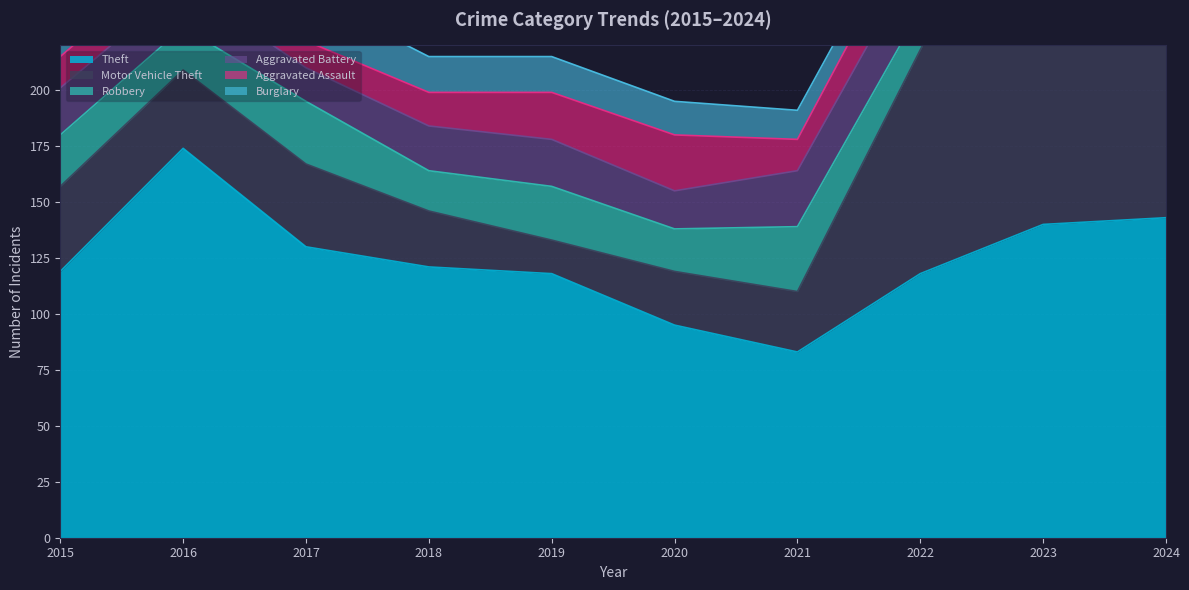

At which category is the sum across all series the highest?

2023